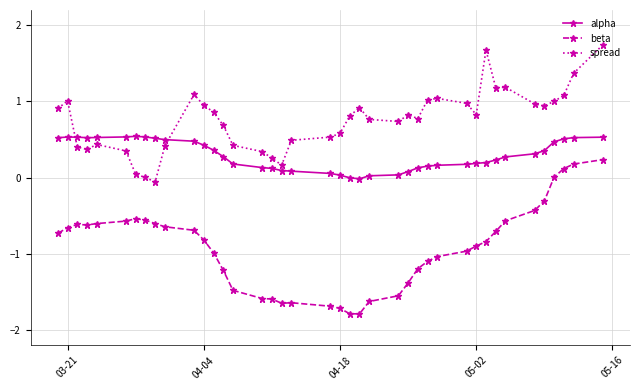

Which series has the largest total across all categories?

spread